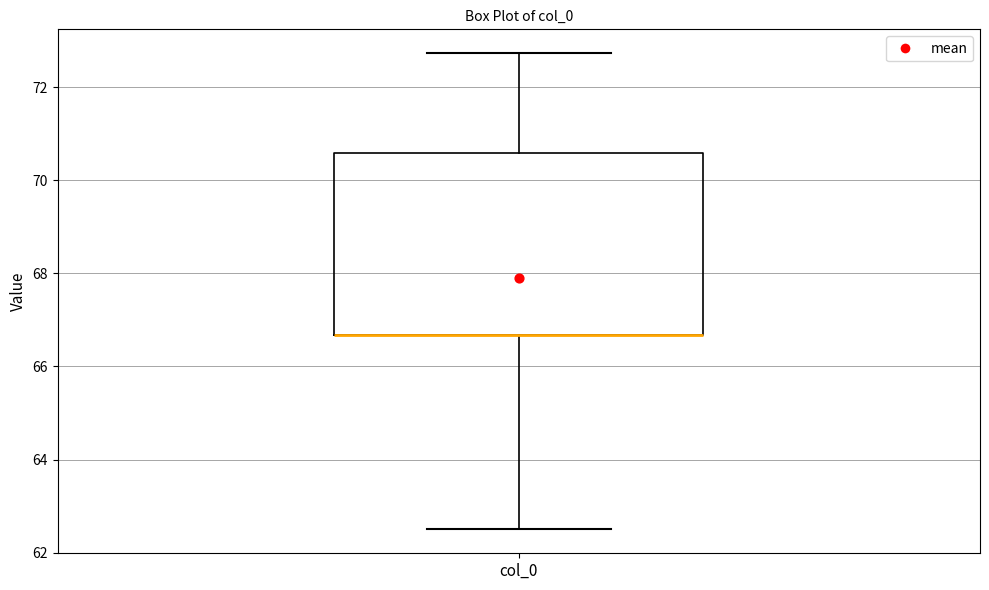

Transcribe this box plot: give where the median line is, the range the box spans, and where the two whiskers end, as read against the y-axis. The values are not printed on the chart, so give them approximately, as read against the axis.

median 66.6 (drawn on the box's lower edge), box 66.6 to 70.6, whiskers 62.6 to 72.8